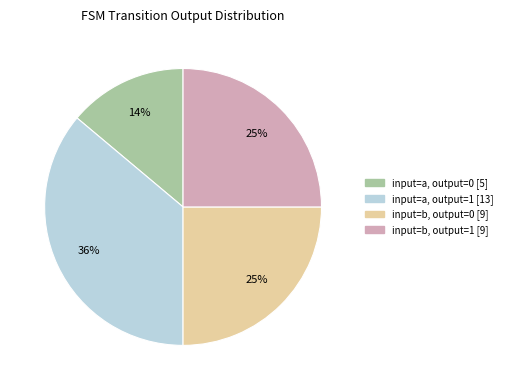

Is there a majority slice in this chart?

No